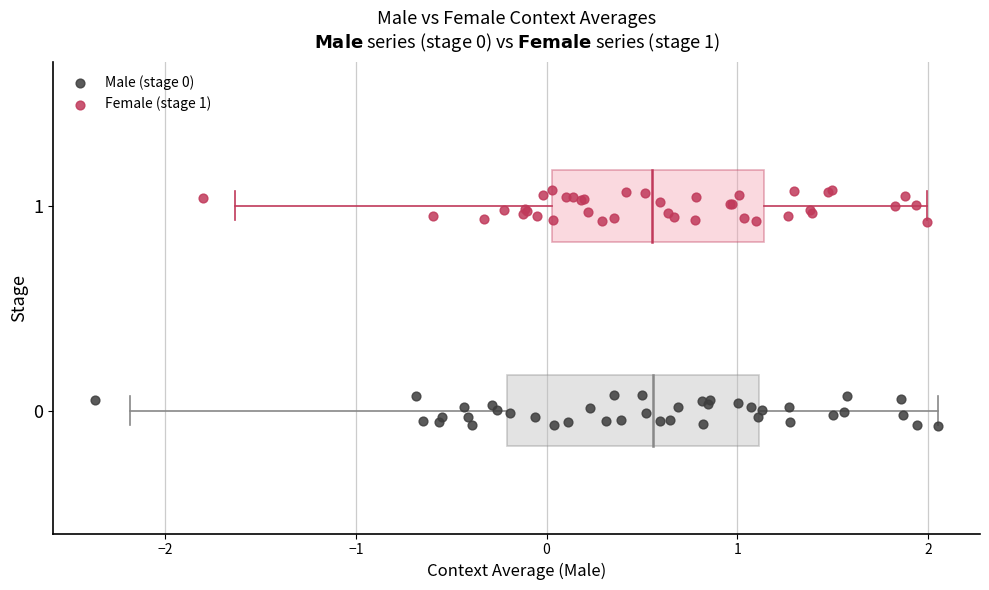

Which series reaches the maximum Y coordinate?

Female (stage 1)